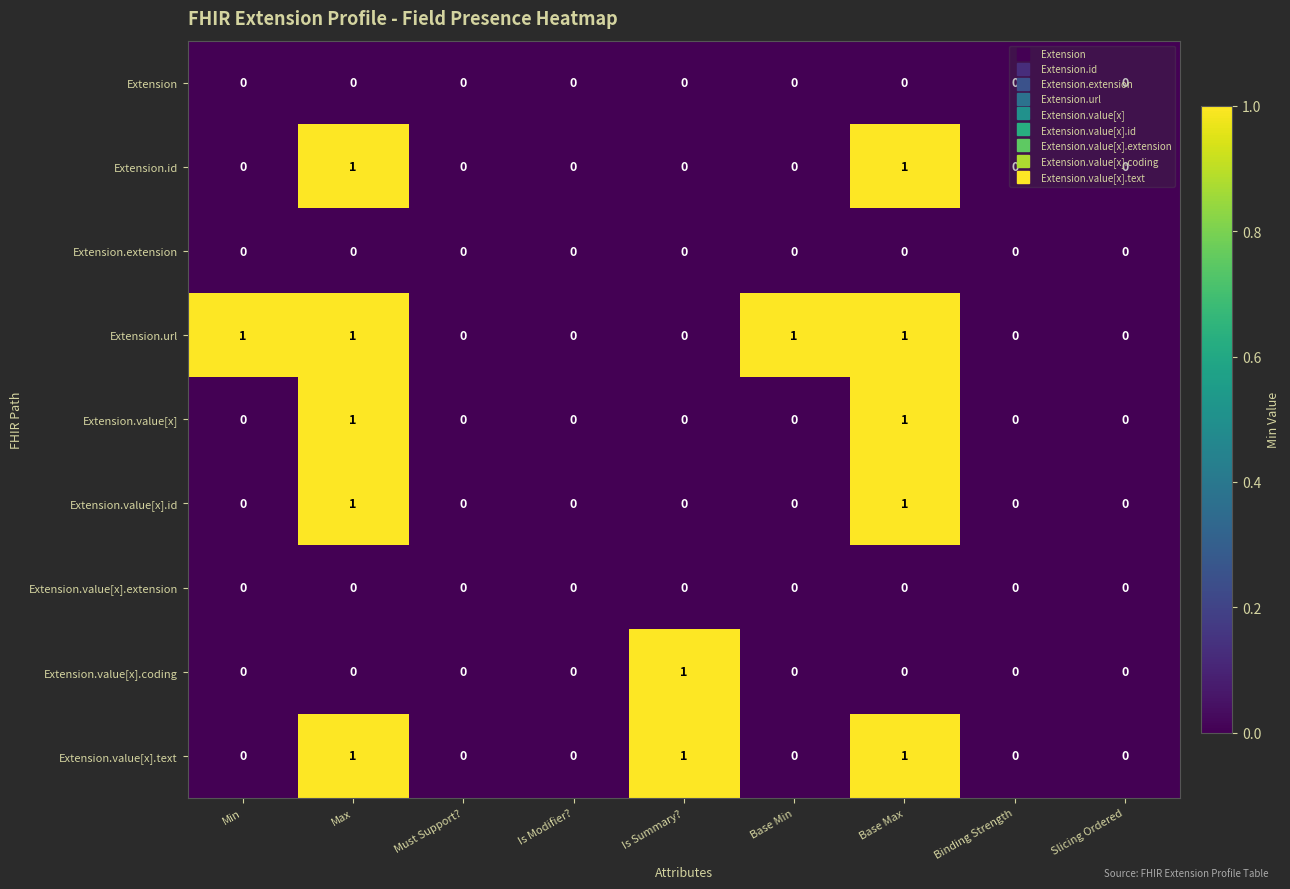

True or false: Extension.value[x].text has a value of 0 at Slicing Ordered.

True